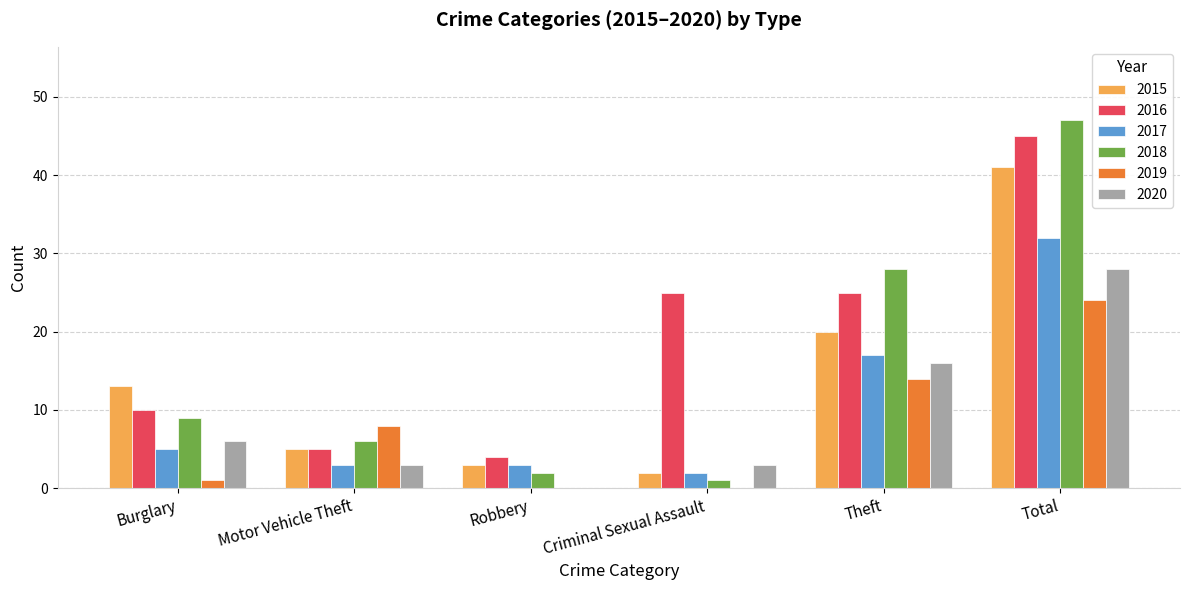

What is the spread (max minus min) of values at Criminal Sexual Assault?

25